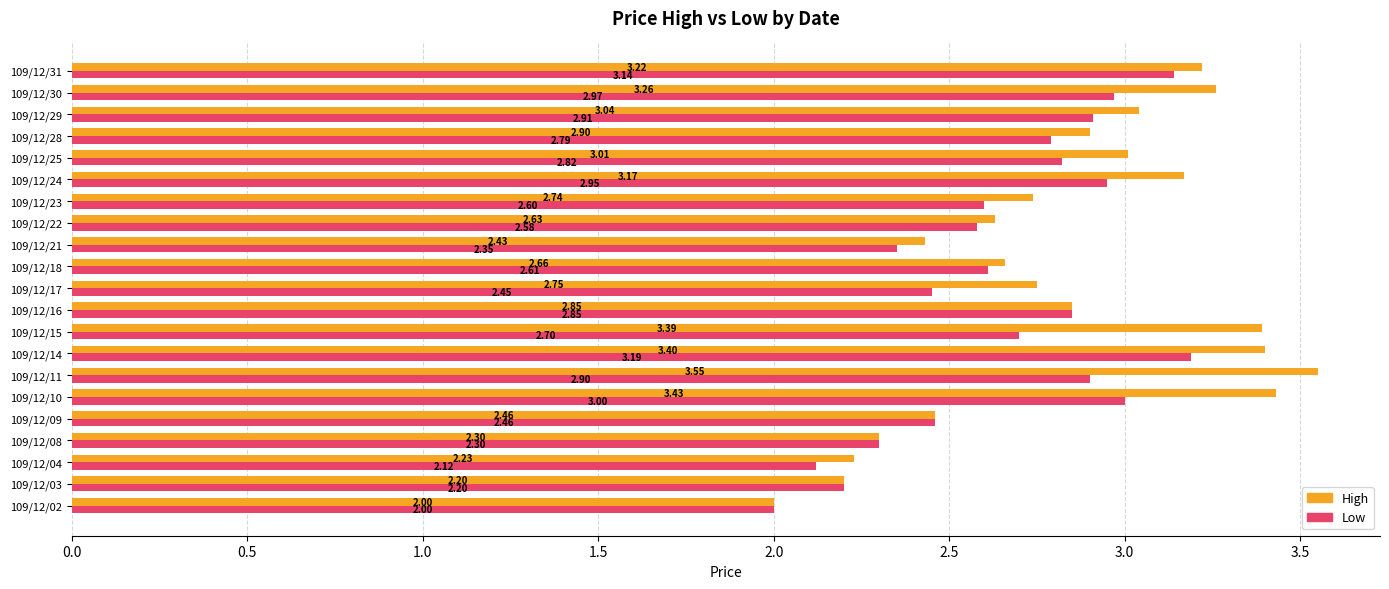

What is the sum of the Low values at 109/12/09 and 109/12/16?

5.3